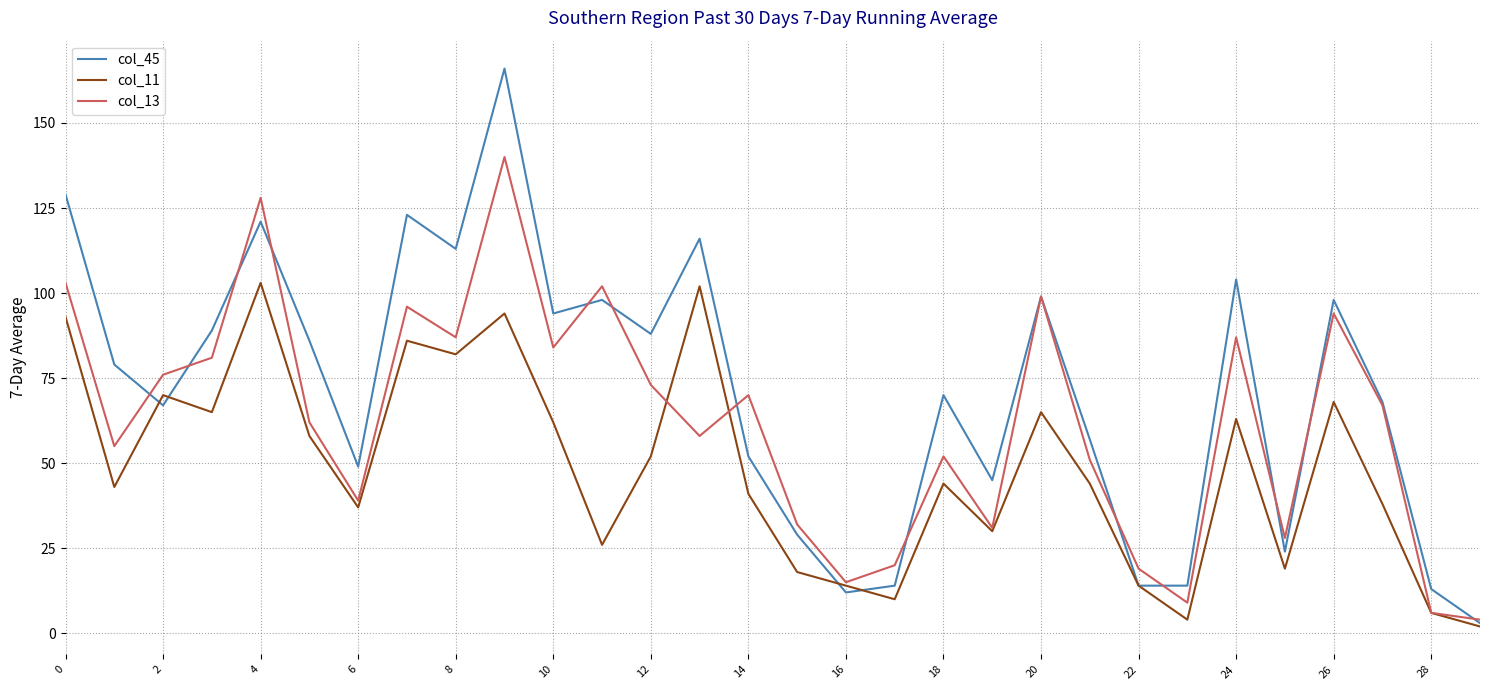

What is the average value of the col_11 series?

48